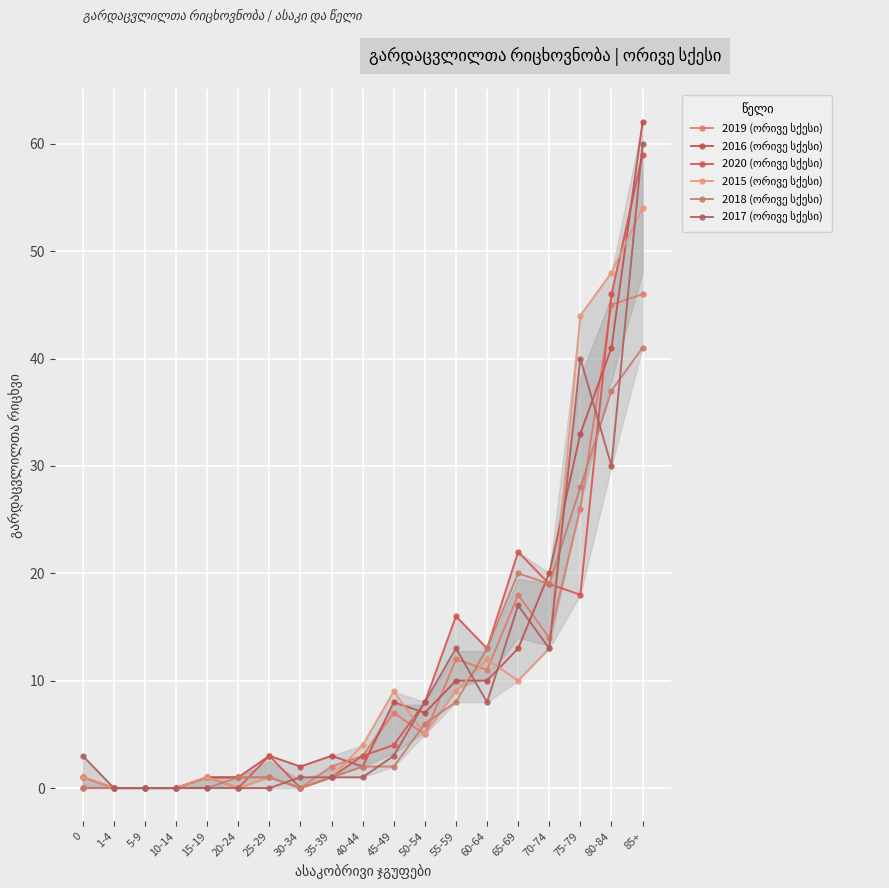

Reading left to right, what are all the values shown in this chart?

2019 (ორივე სქესი): 0=1	1-4=0	5-9=0	10-14=0	15-19=1	20-24=1	25-29=1	30-34=0	35-39=2	40-44=3	45-49=7	50-54=5	55-59=12	60-64=11	65-69=18	70-74=14	75-79=26	80-84=45	85+=46
2016 (ორივე სქესი): 0=1	1-4=0	5-9=0	10-14=0	15-19=1	20-24=1	25-29=3	30-34=2	35-39=3	40-44=2	45-49=8	50-54=7	55-59=10	60-64=10	65-69=13	70-74=20	75-79=33	80-84=41	85+=62
2020 (ორივე სქესი): 0=0	1-4=0	5-9=0	10-14=0	15-19=1	20-24=0	25-29=3	30-34=0	35-39=1	40-44=3	45-49=4	50-54=8	55-59=16	60-64=13	65-69=22	70-74=19	75-79=18	80-84=46	85+=59
2015 (ორივე სქესი): 0=1	1-4=0	5-9=0	10-14=0	15-19=1	20-24=0	25-29=1	30-34=0	35-39=1	40-44=4	45-49=9	50-54=5	55-59=9	60-64=12	65-69=10	70-74=13	75-79=44	80-84=48	85+=54
2018 (ორივე სქესი): 0=0	1-4=0	5-9=0	10-14=0	15-19=0	20-24=1	25-29=1	30-34=0	35-39=1	40-44=2	45-49=2	50-54=6	55-59=8	60-64=13	65-69=20	70-74=19	75-79=28	80-84=37	85+=41
2017 (ორივე სქესი): 0=3	1-4=0	5-9=0	10-14=0	15-19=0	20-24=0	25-29=0	30-34=1	35-39=1	40-44=1	45-49=3	50-54=8	55-59=13	60-64=8	65-69=17	70-74=13	75-79=40	80-84=30	85+=60